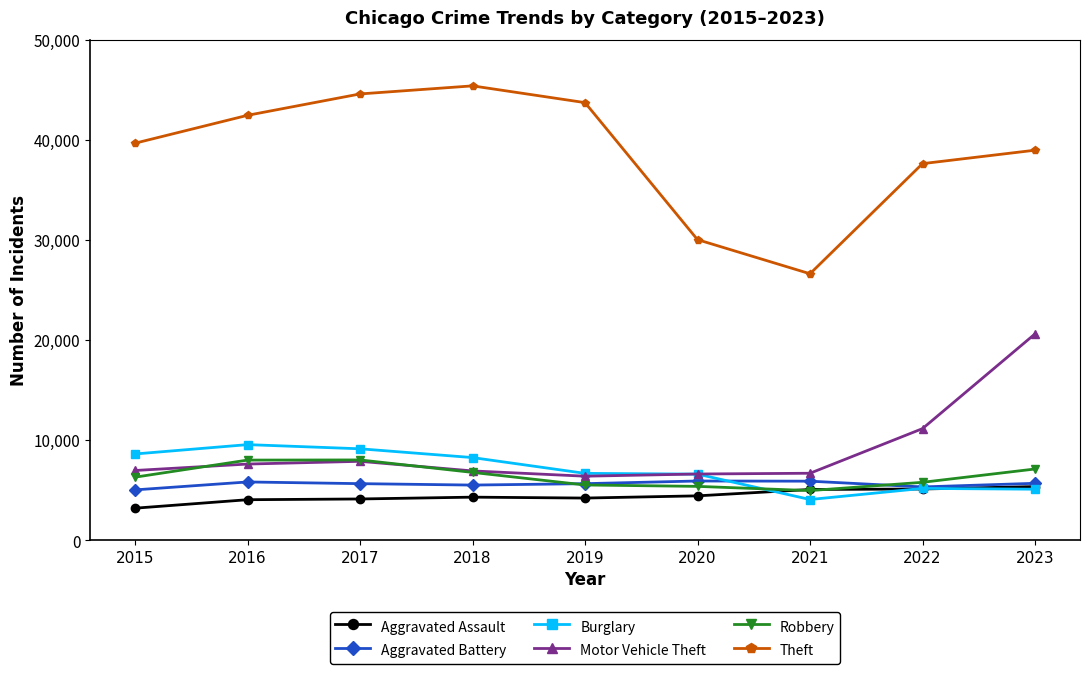

What value does the Motor Vehicle Theft series have at 2021?

6677